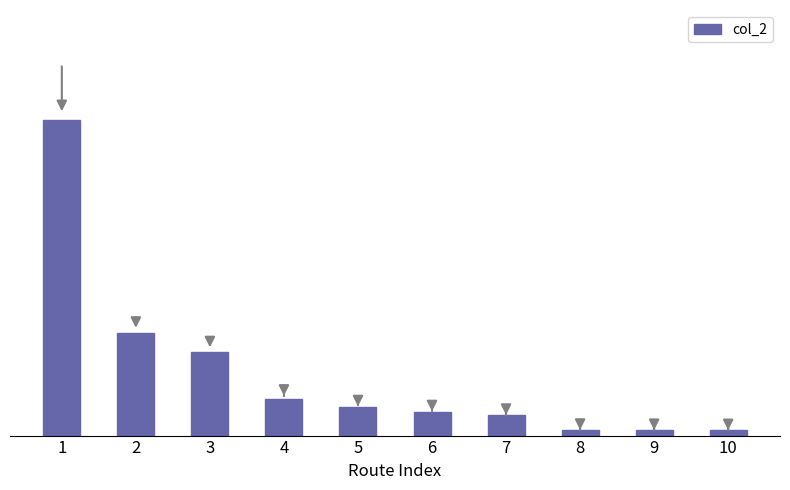

What is the average value?

909814312090